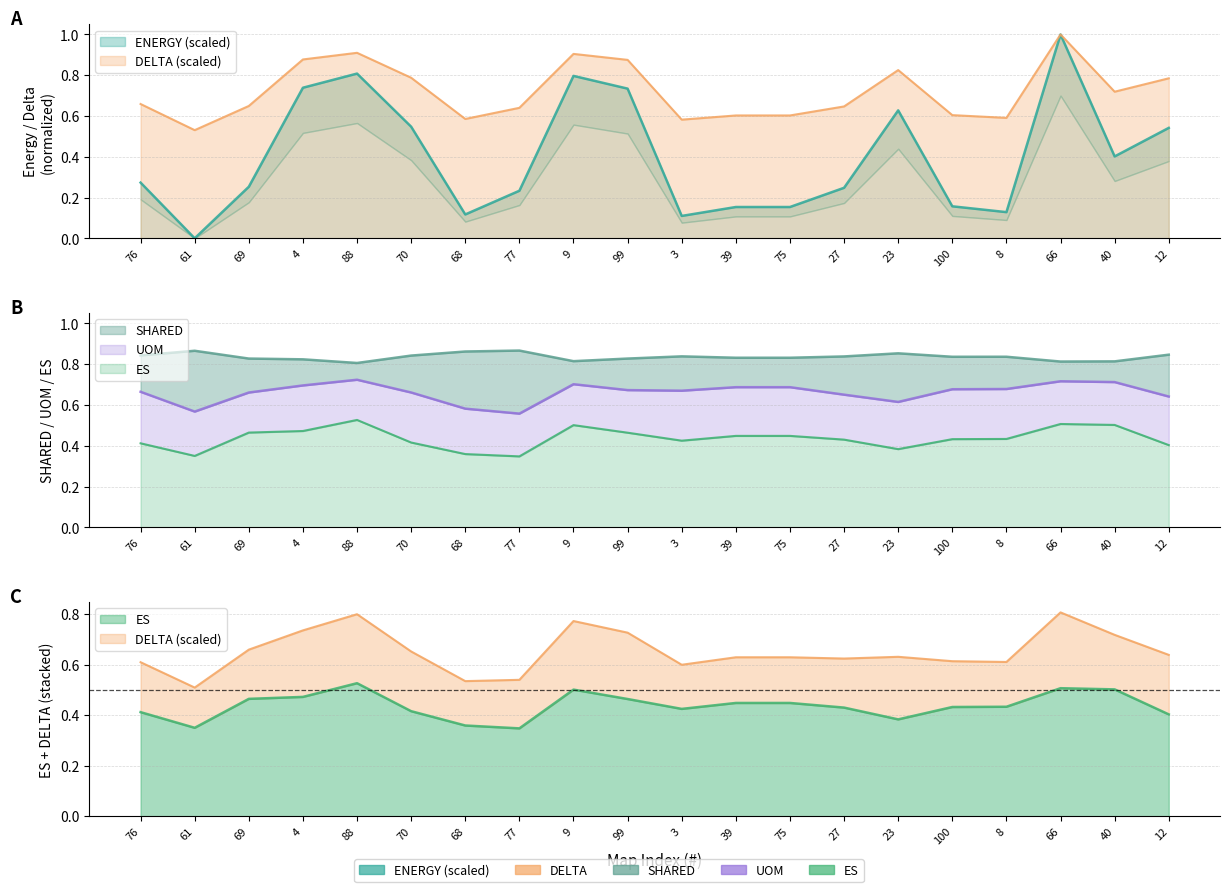

Which has a higher value, 99 or 68?

99